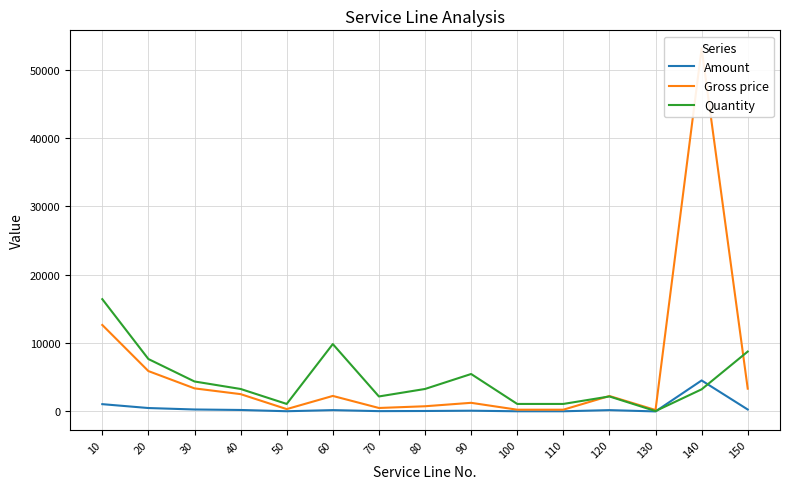

What is the value of the Quantity point at the 11th from the left?

1095.0